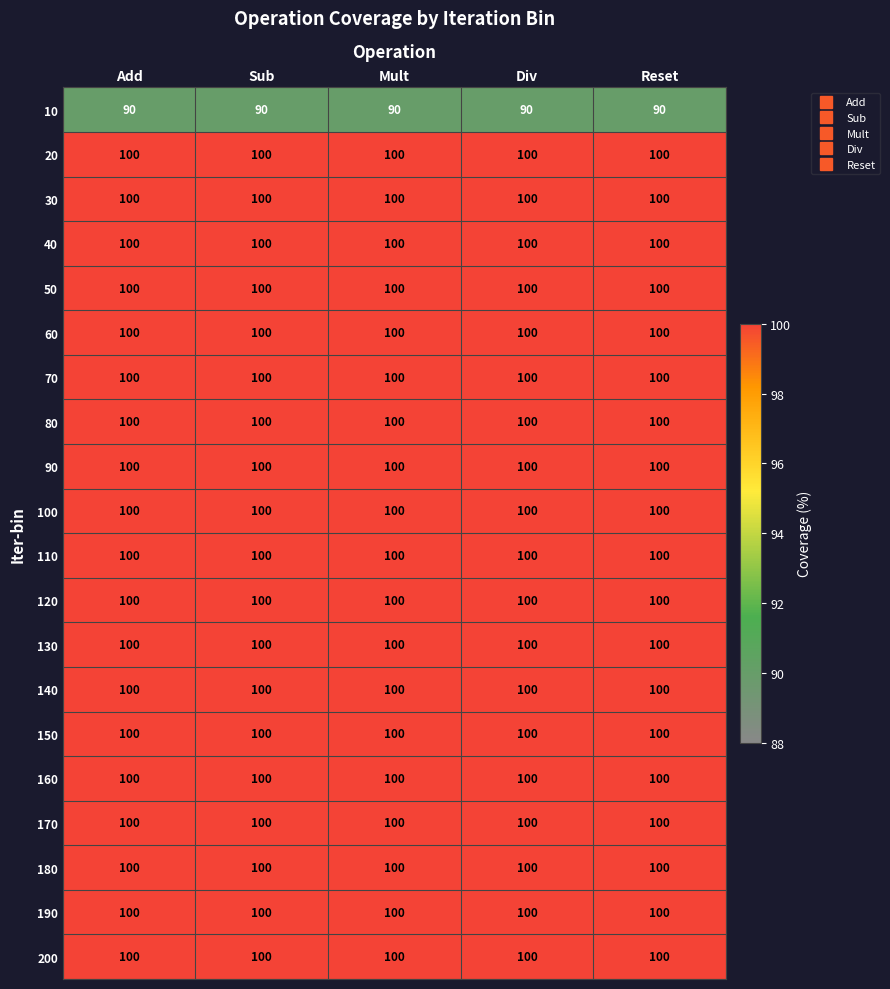

What is the spread (max minus min) of values at Sub?

10